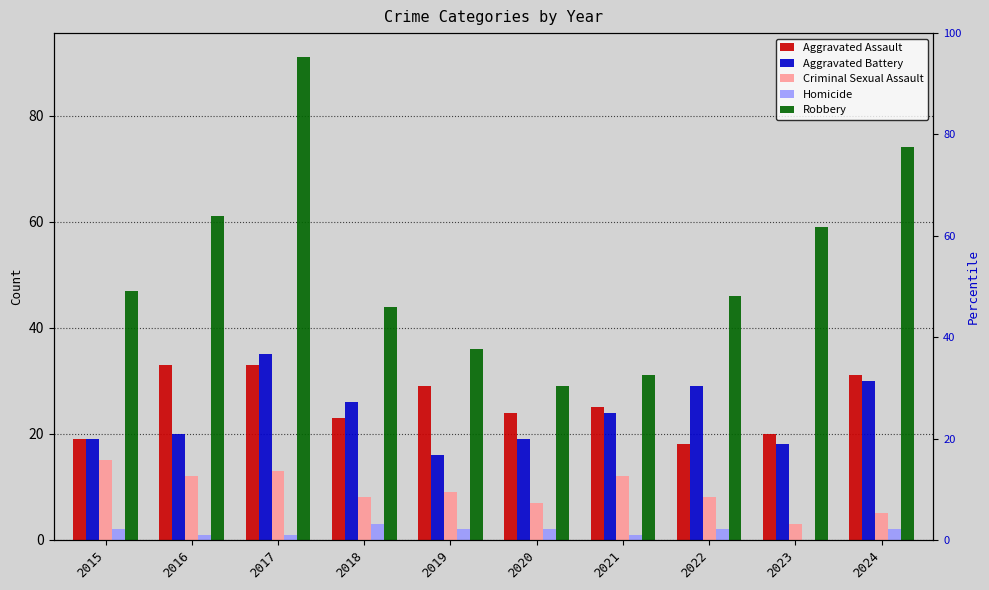

How many data points does each series have?

10